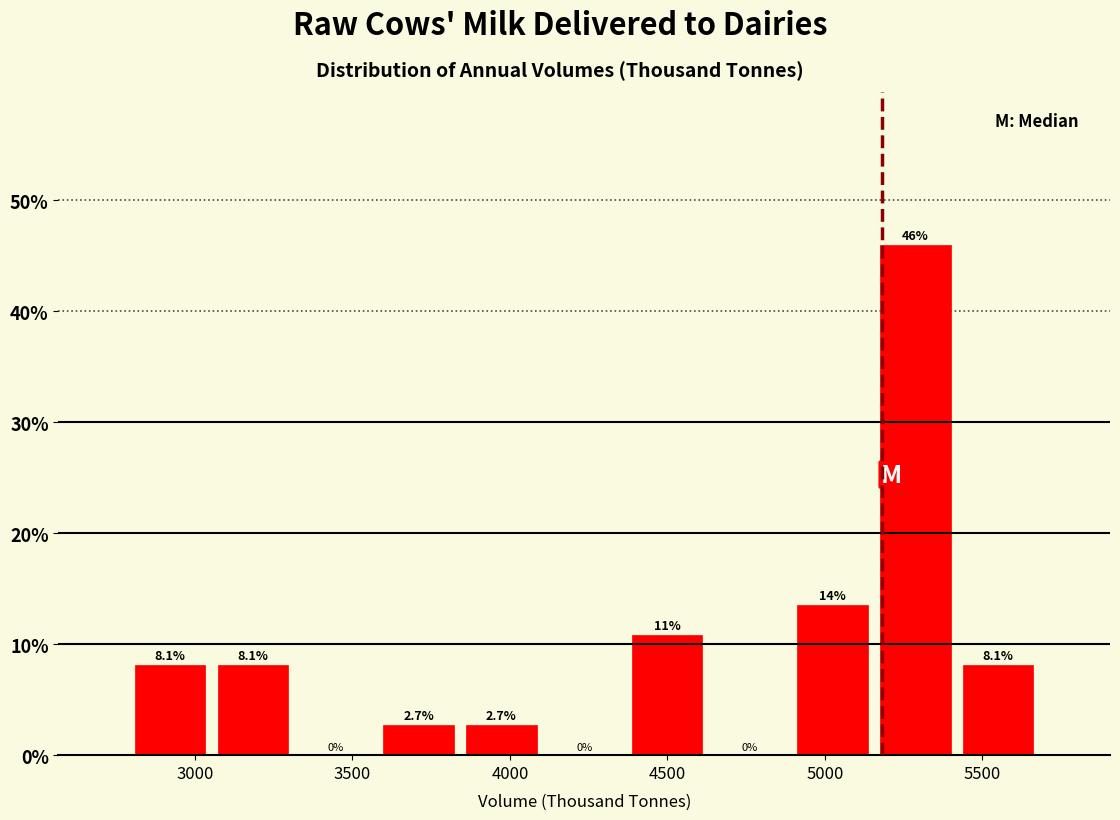

Over which range of the x-axis is the bar tallest?

5150 to 5400